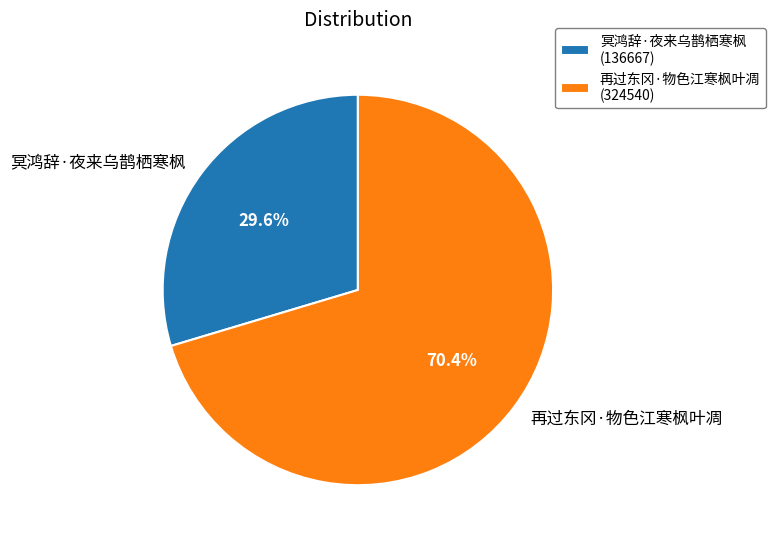

Do 再过东冈·物色江寒枫叶凋 and 冥鸿辞·夜来乌鹊栖寒枫 together represent more than half of the pie?

Yes